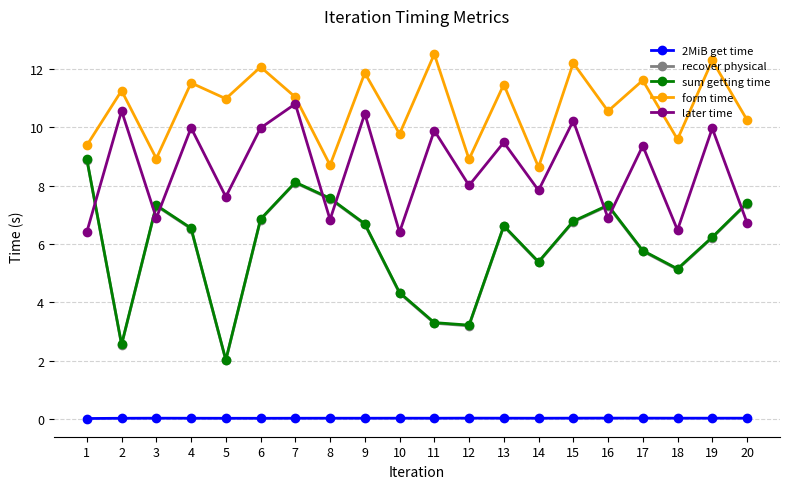

Which series has the largest total across all categories?

form time